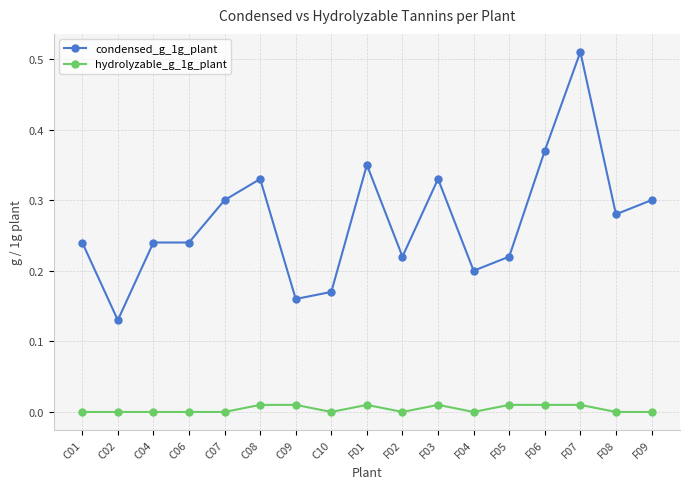

Which series has the largest range (max minus min)?

condensed_g_1g_plant